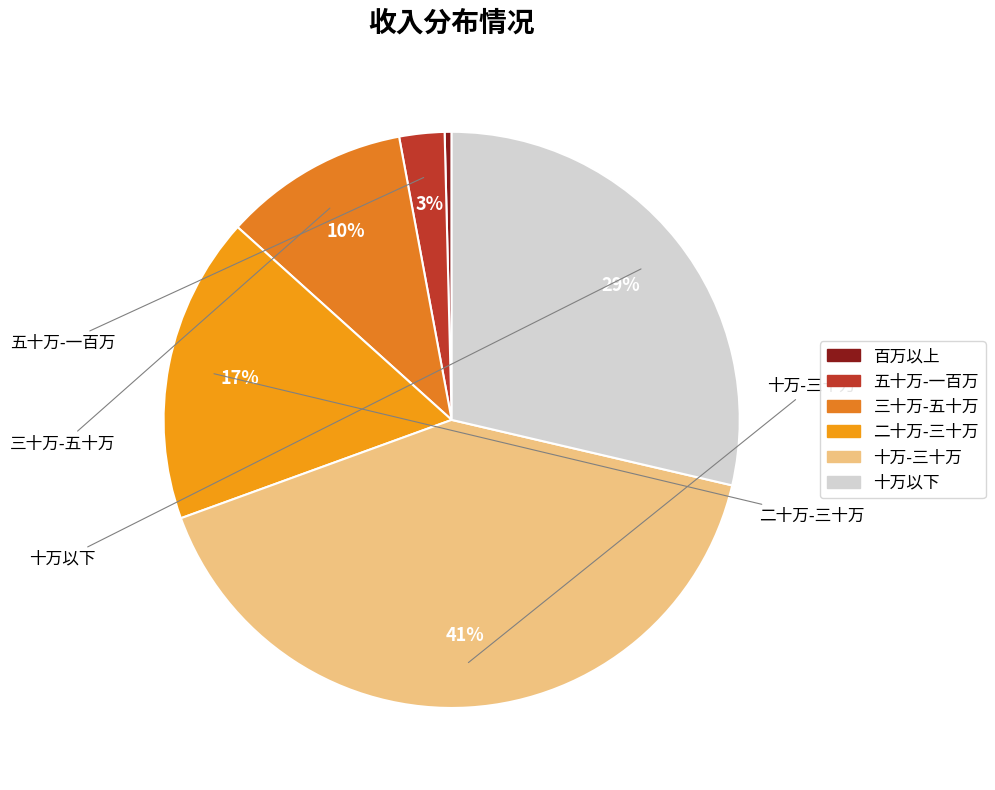

What is the largest slice in the pie chart?

十万-三十万